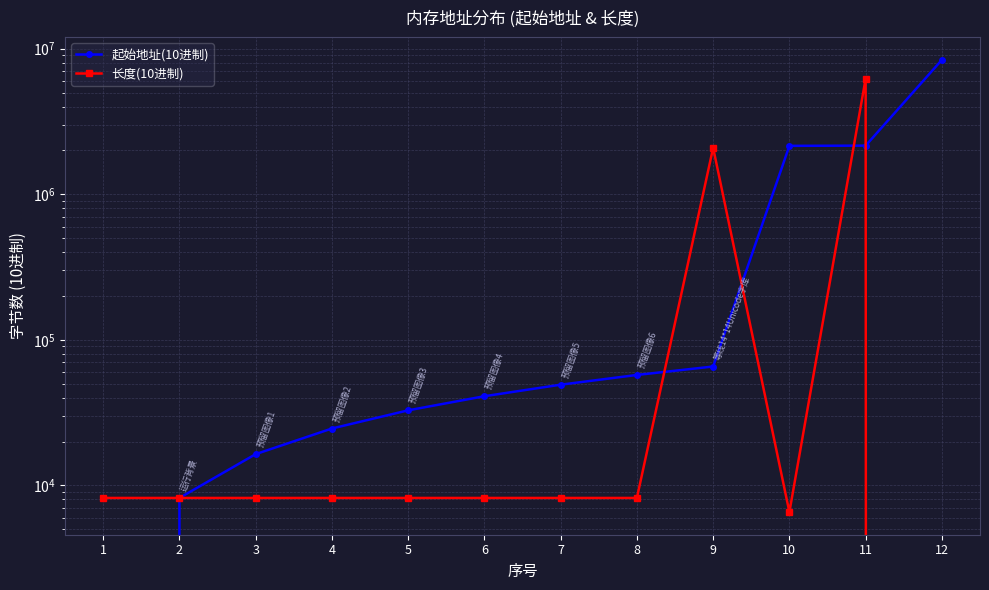

True or false: 起始地址(10进制) has more than 0 points higher than both neighbors.

False